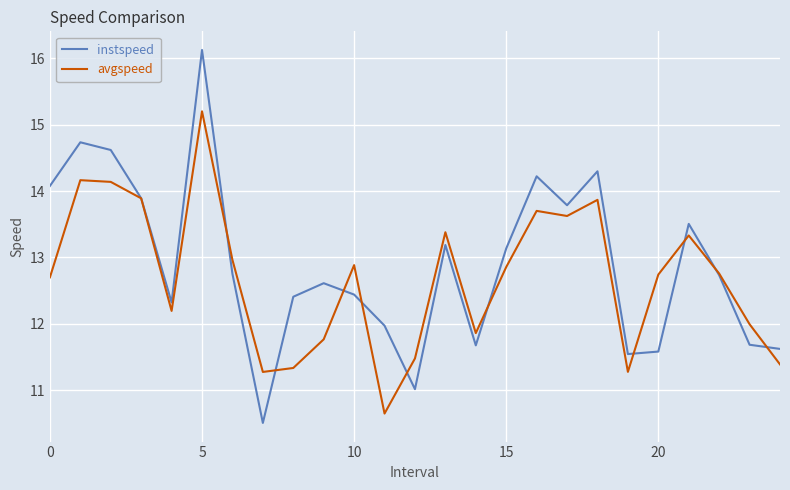

In instspeed, how many points are lower than both neighbors (excluding endpoints)?

6